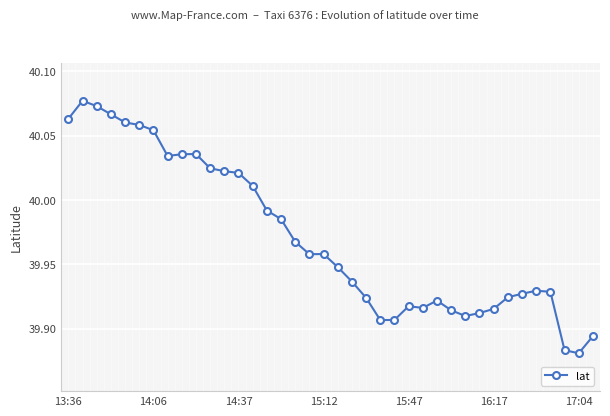

True or false: there are more than 0 points higher than both neighbors.

True